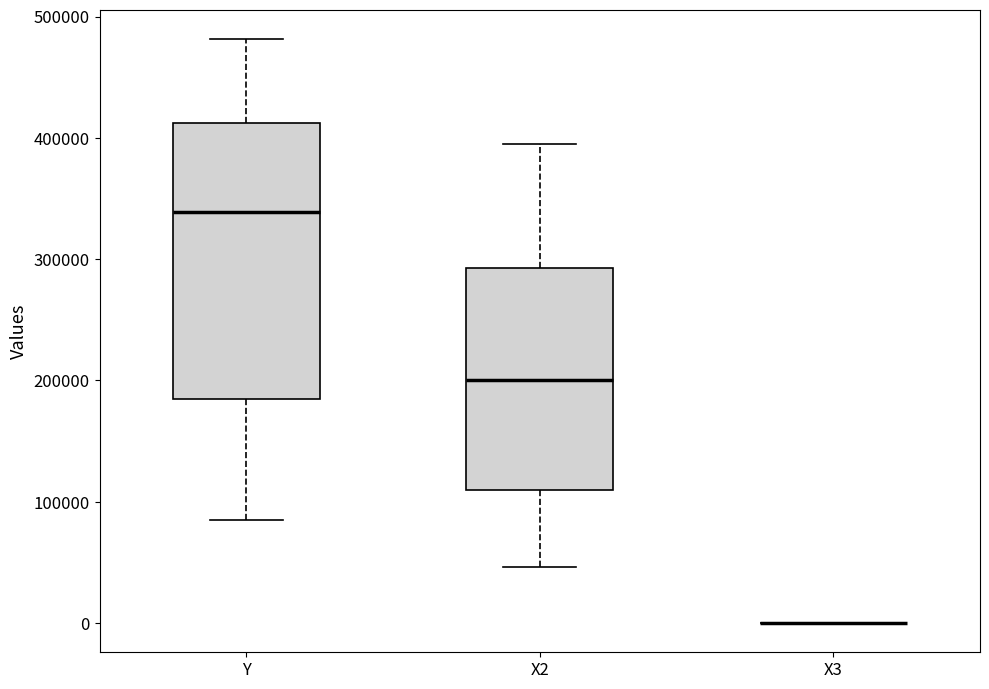

Where does the median line of the box for X2 sit on the y-axis? The values are not printed on the chart, so give them approximately, as read against the axis.

200000